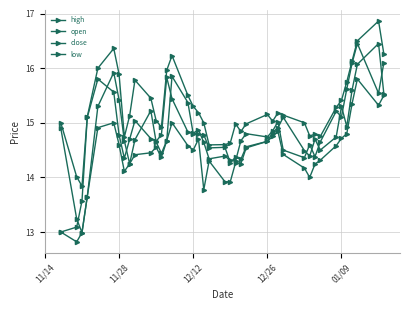

How many interior local valleys does the open series have?

9